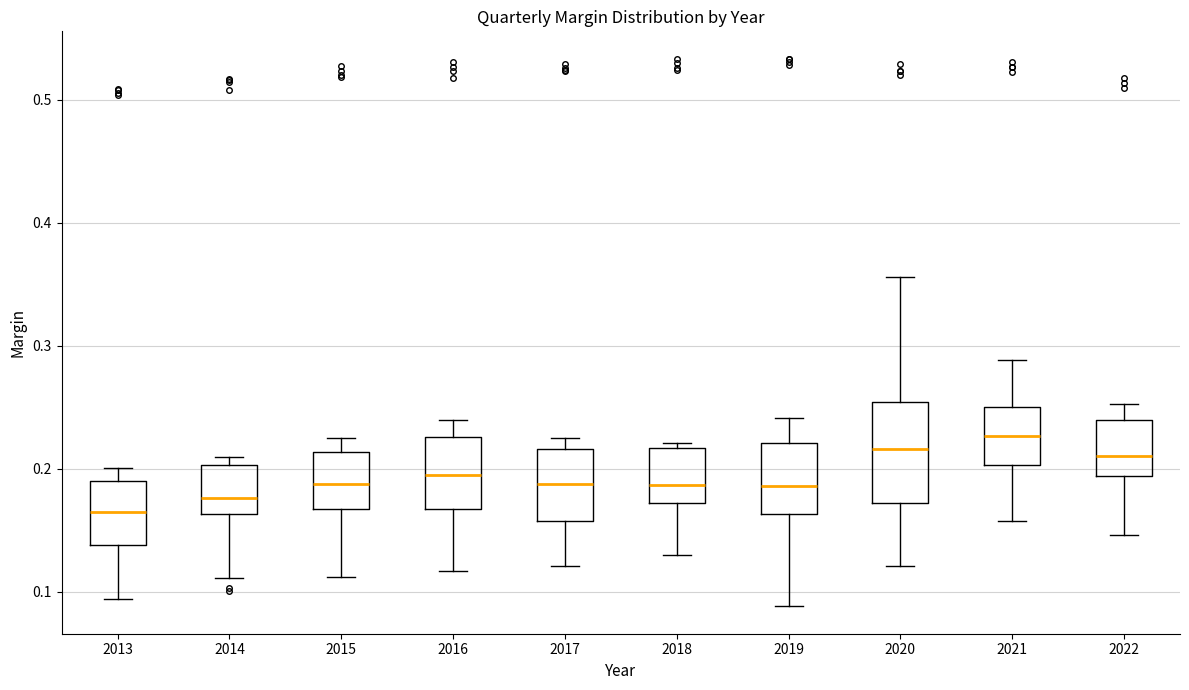

Reading left to right, transcribe this box plot: for each box, give where its median line is, the range the box spans, and where its two whiskers end, as read against the y-axis. The values are not printed on the chart, so give them approximately, as read against the axis.

2013: median 0.16, box 0.14 to 0.19, whiskers 0.09 to 0.20
2014: median 0.18, box 0.16 to 0.20, whiskers 0.11 to 0.21
2015: median 0.19, box 0.17 to 0.21, whiskers 0.11 to 0.22
2016: median 0.19, box 0.17 to 0.23, whiskers 0.12 to 0.24
2017: median 0.19, box 0.16 to 0.22, whiskers 0.12 to 0.23
2018: median 0.19, box 0.17 to 0.22, whiskers 0.13 to 0.22 (just above the box's upper edge)
2019: median 0.19, box 0.16 to 0.22, whiskers 0.09 to 0.24
2020: median 0.22, box 0.17 to 0.25, whiskers 0.12 to 0.36
2021: median 0.23, box 0.20 to 0.25, whiskers 0.16 to 0.29
2022: median 0.21, box 0.19 to 0.24, whiskers 0.15 to 0.25